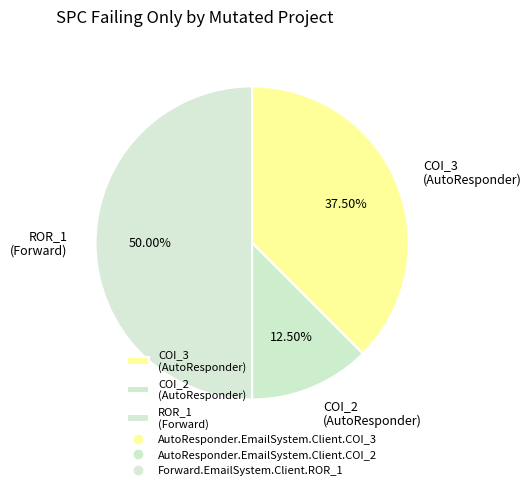

Combined, do COI_2 (AutoResponder) and ROR_1 (Forward) account for over 50%?

Yes